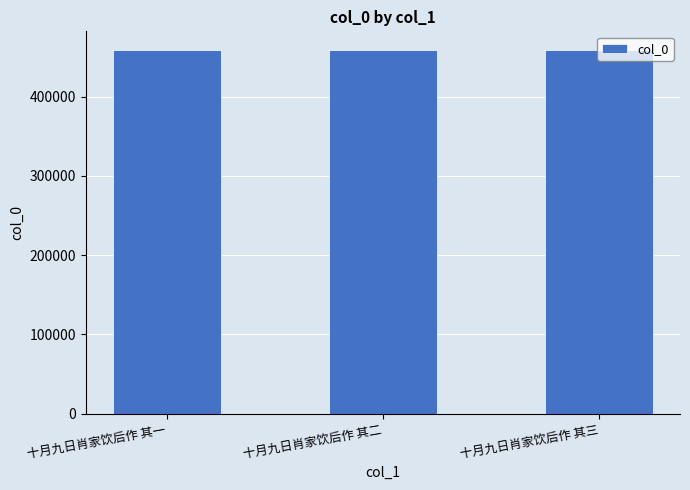

True or false: the data shows 662016 at 十月九日肖家饮后作 其二.

False